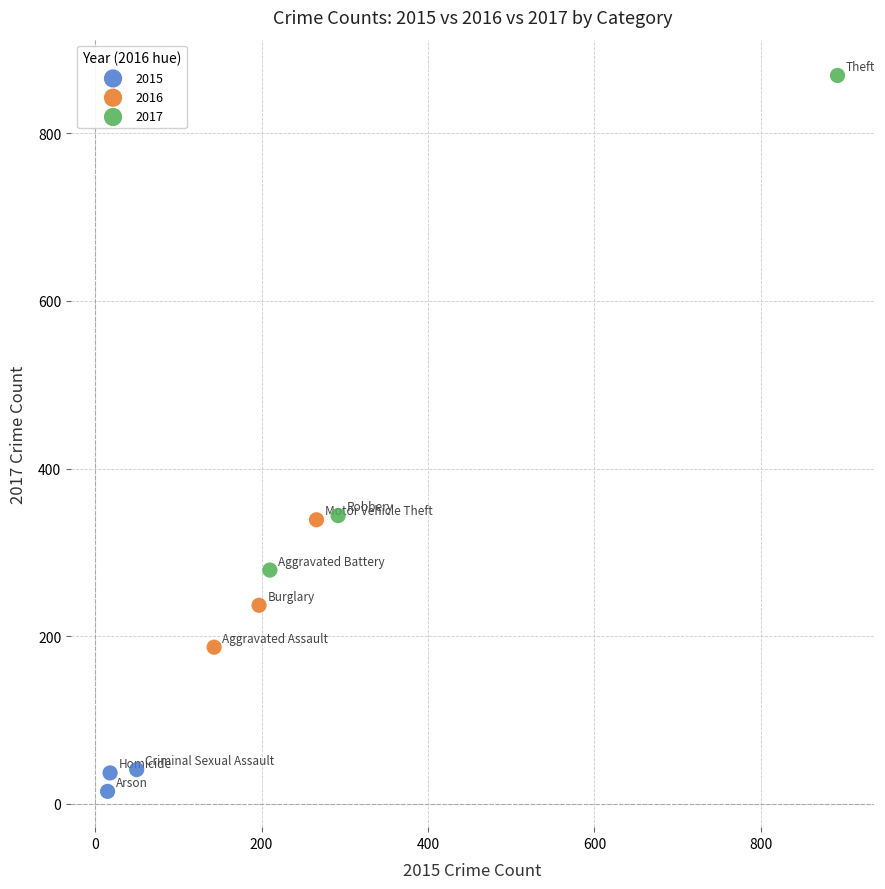

Which series has the largest Y range (max minus min)?

2017